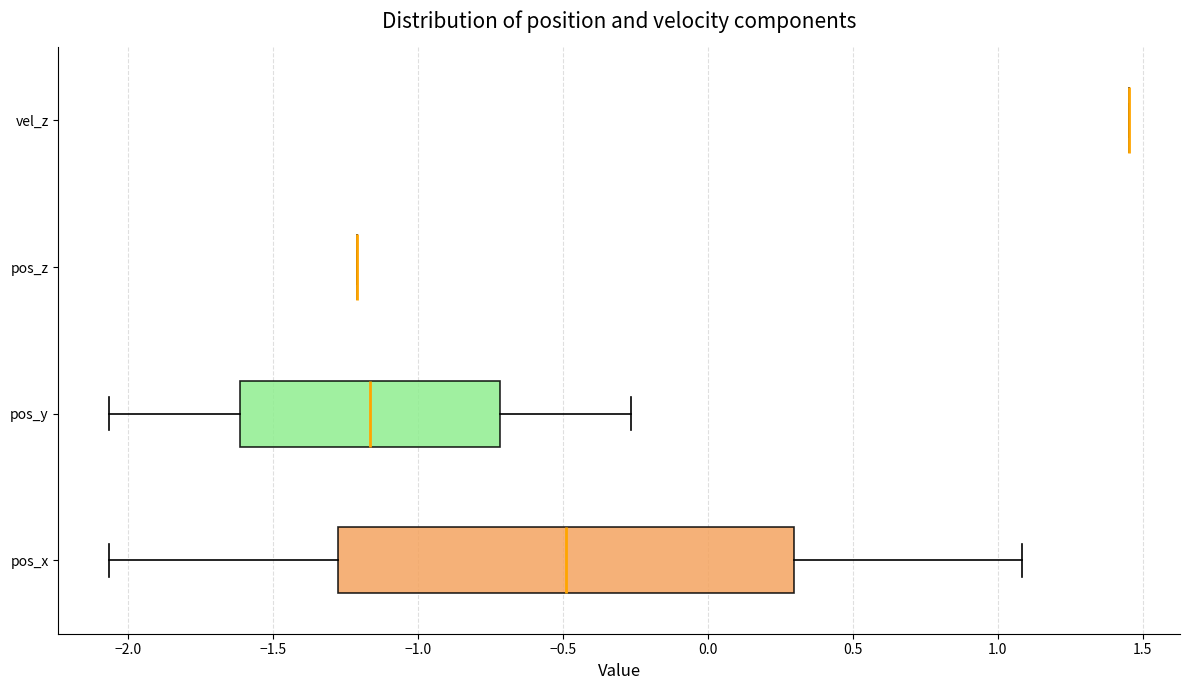

Reading bottom to top, transcribe this box plot: for each box, give where its median line is, the range the box spans, and where its two whiskers end, as read against the x-axis. The values are not printed on the chart, so give them approximately, as read against the axis.

pos_x: median -0.50, box -1.30 to 0.30, whiskers -2.05 to 1.10
pos_y: median -1.15, box -1.60 to -0.70, whiskers -2.05 to -0.25
pos_z: box collapsed to a line at -1.20, whiskers -1.20 to -1.20
vel_z: box collapsed to a line at 1.45, whiskers 1.45 to 1.45